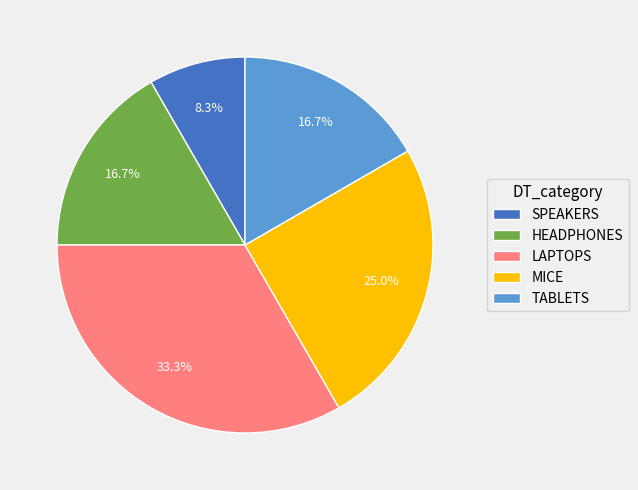

Count the number of slices in the pie.

5